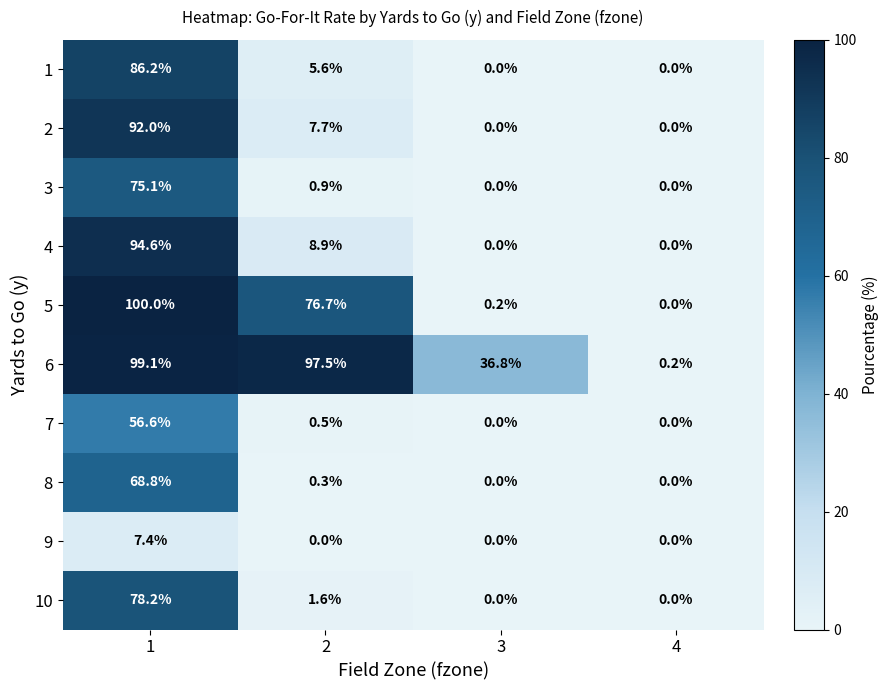

Which series has the widest spread of values?

5